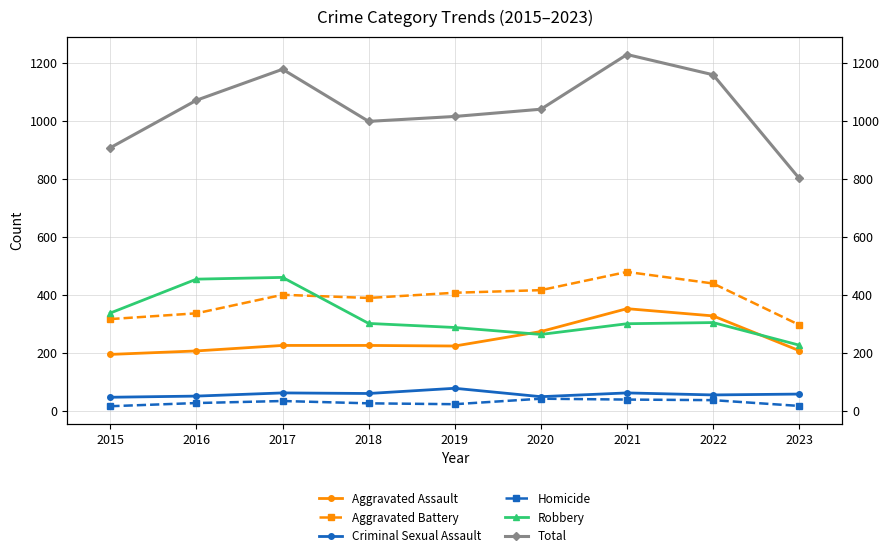

Which series has the largest total across all categories?

Total